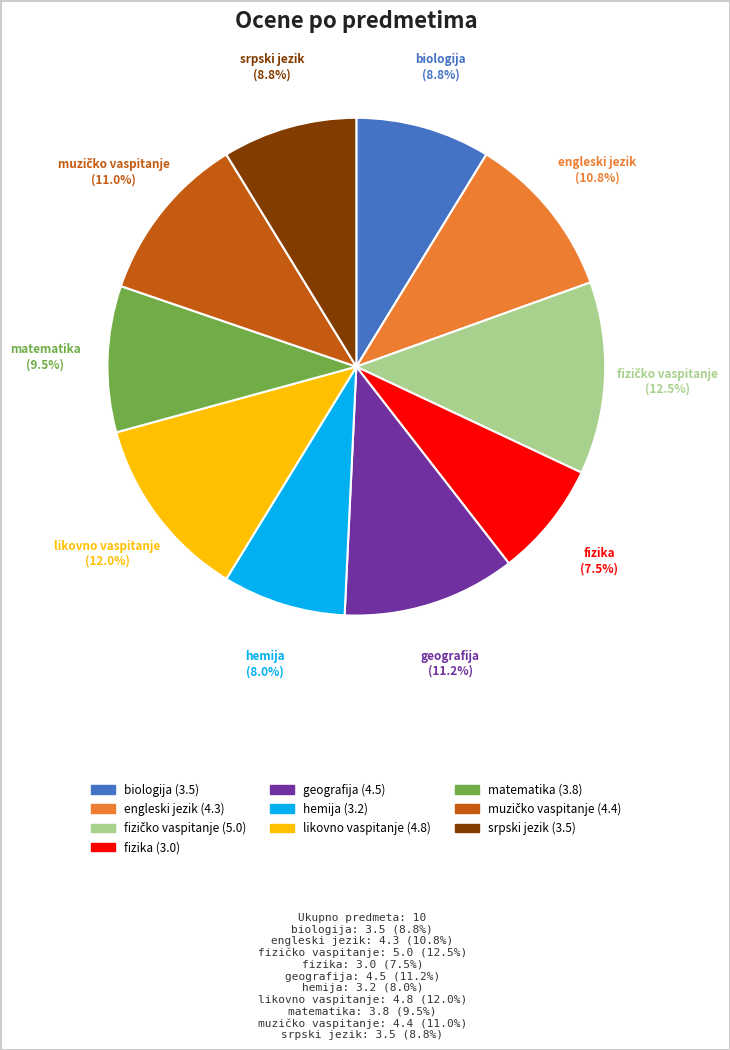

To the nearest percent, what portion does likovno vaspitanje represent?

12%